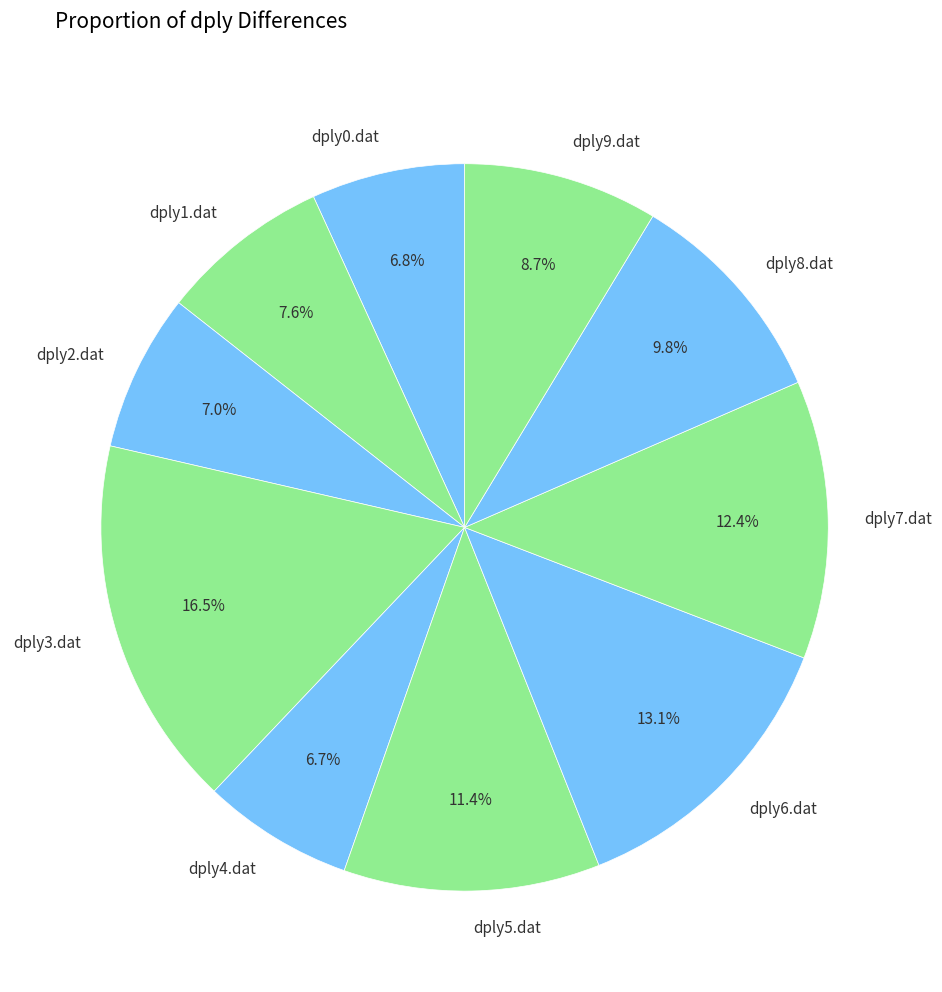

Approximately how many times larger is the value at dply1.dat compared to dply2.dat?

1.1